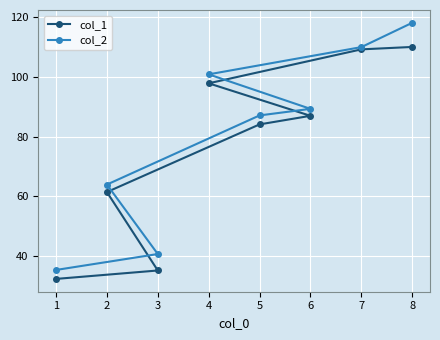

Reading left to right, list all the values displayed in this chart.

col_1: 1=32.4	2=61.4	3=35.2	4=97.8	5=84.1	6=86.9	7=109.2	8=110.0
col_2: 1=35.4	2=63.9	3=40.7	4=100.8	5=87.1	6=89.3	7=109.9	8=118.1